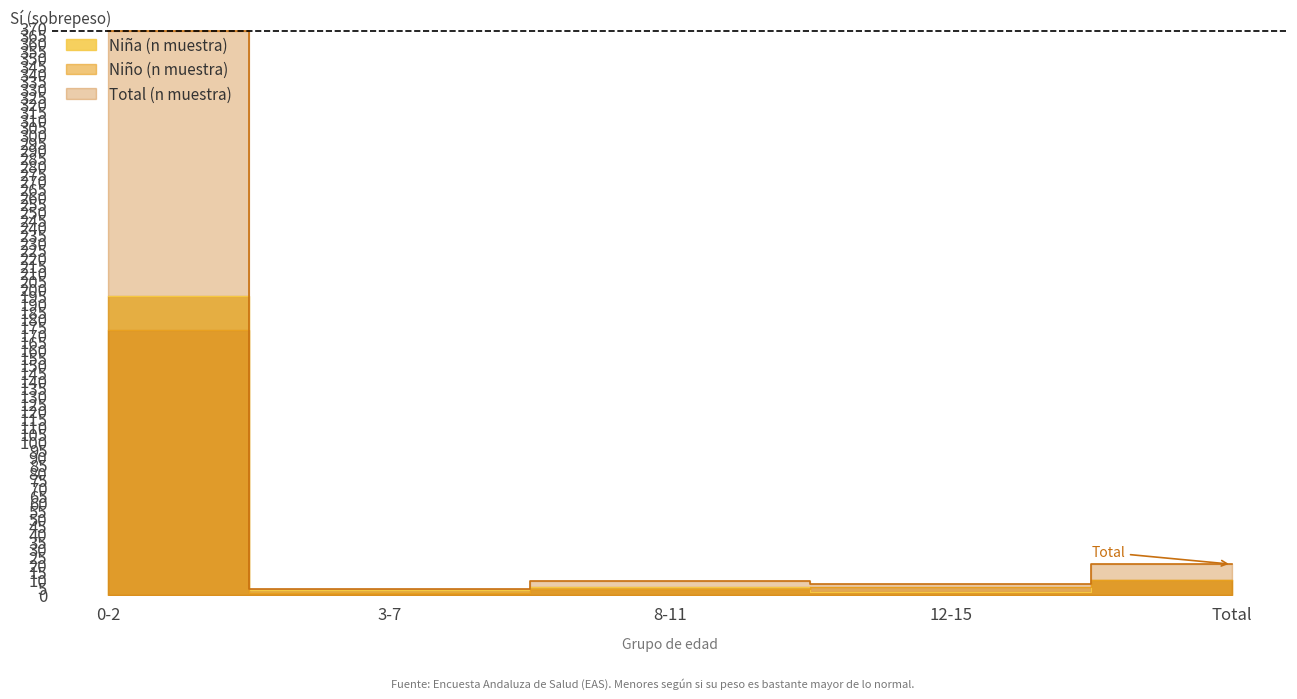

What is the average value of the Niño (n muestra) series?

39